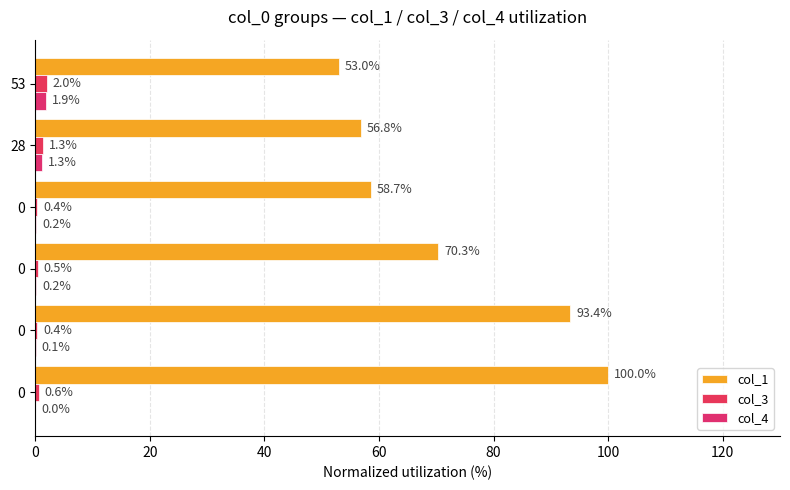

What is the average value of the col_4 series?

0.6